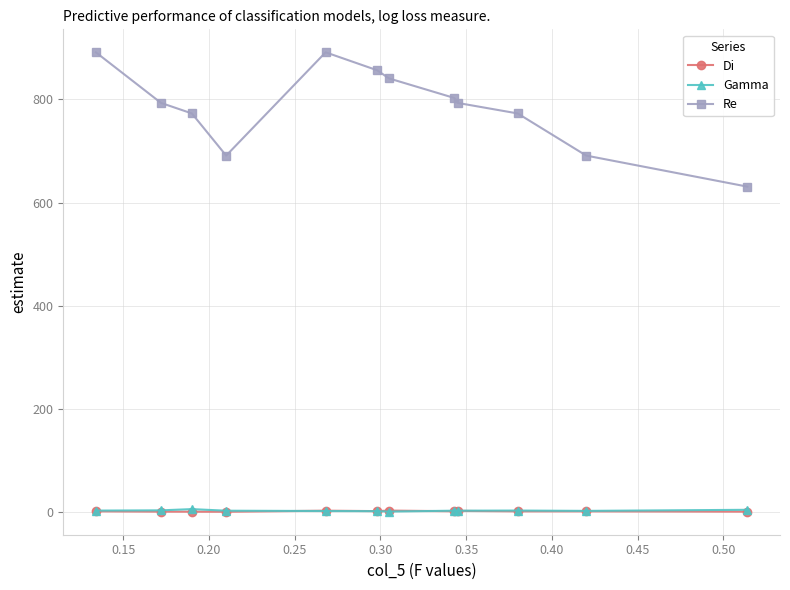

True or false: Re and Gamma cross at least once.

False